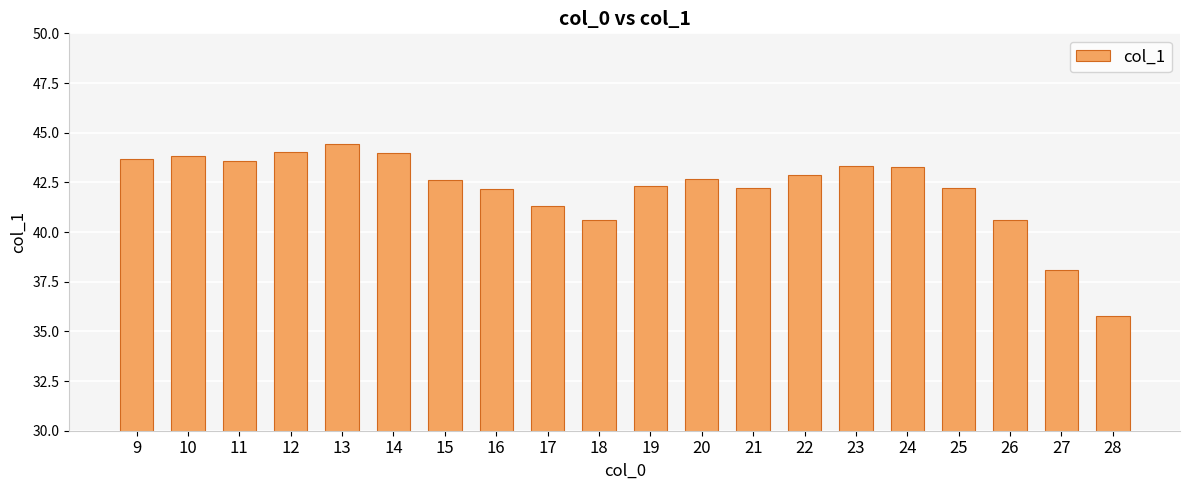

The chart shows a value of 43.3 at 24. True or false?

True